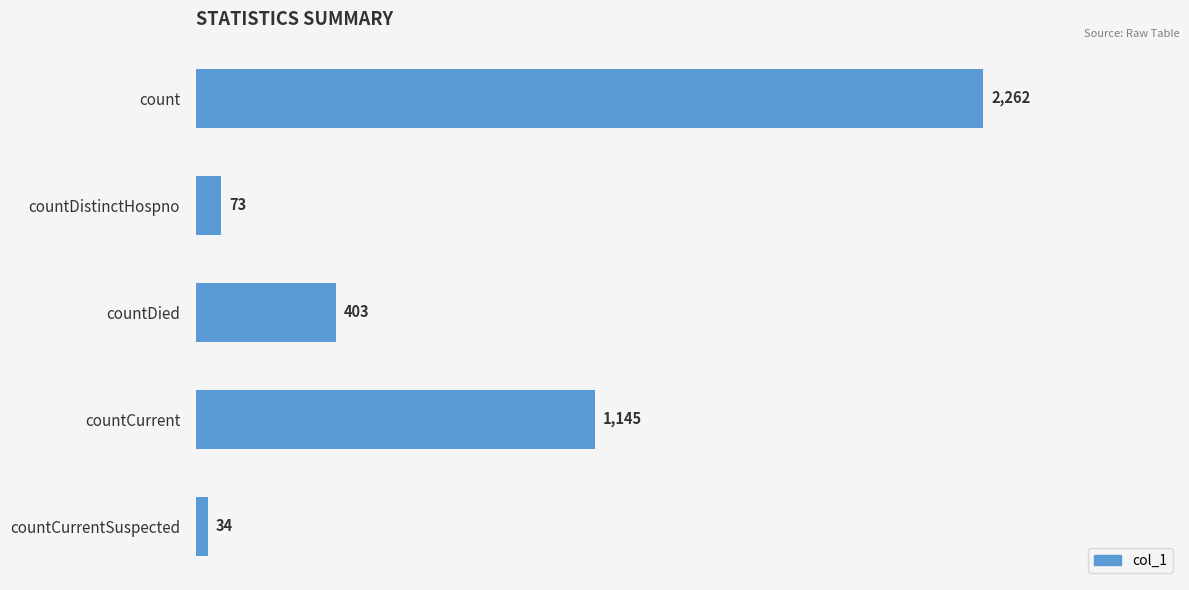

List the labels in order of value, smallest first.

countCurrentSuspected, countDistinctHospno, countDied, countCurrent, count